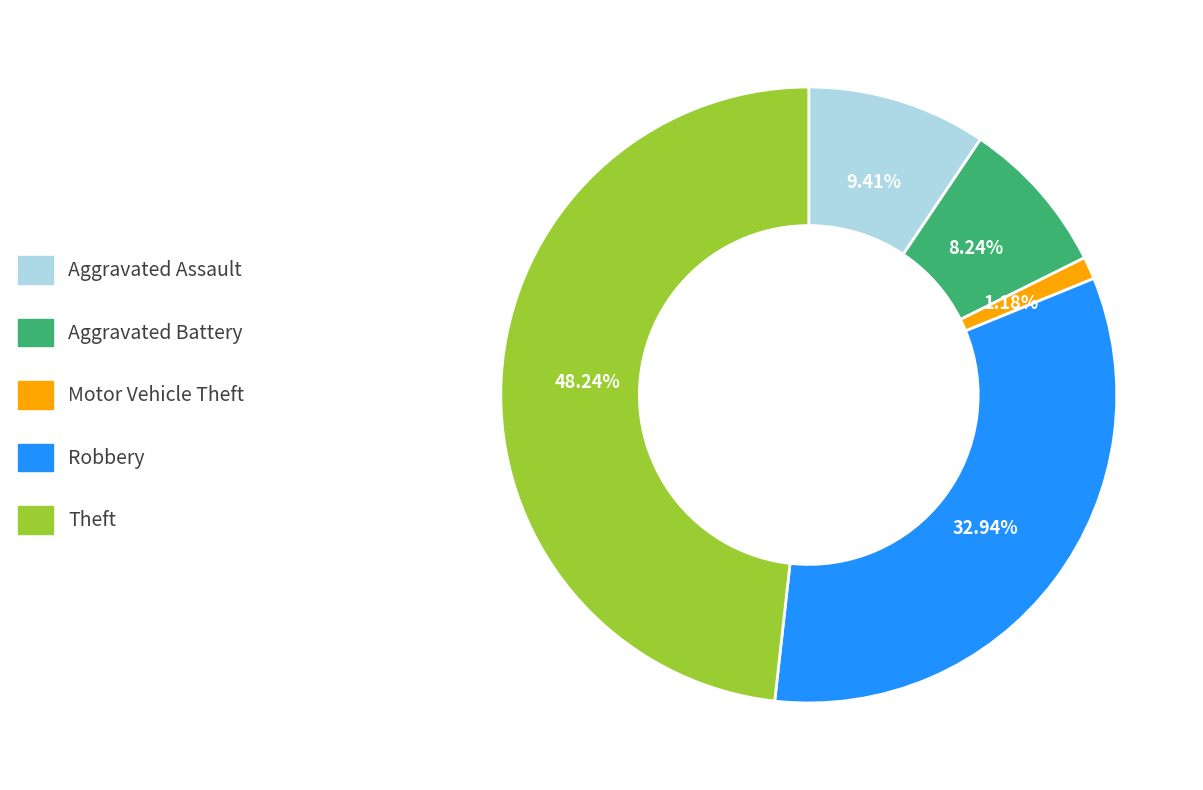

To the nearest percent, what percentage of the pie is Theft?

48%